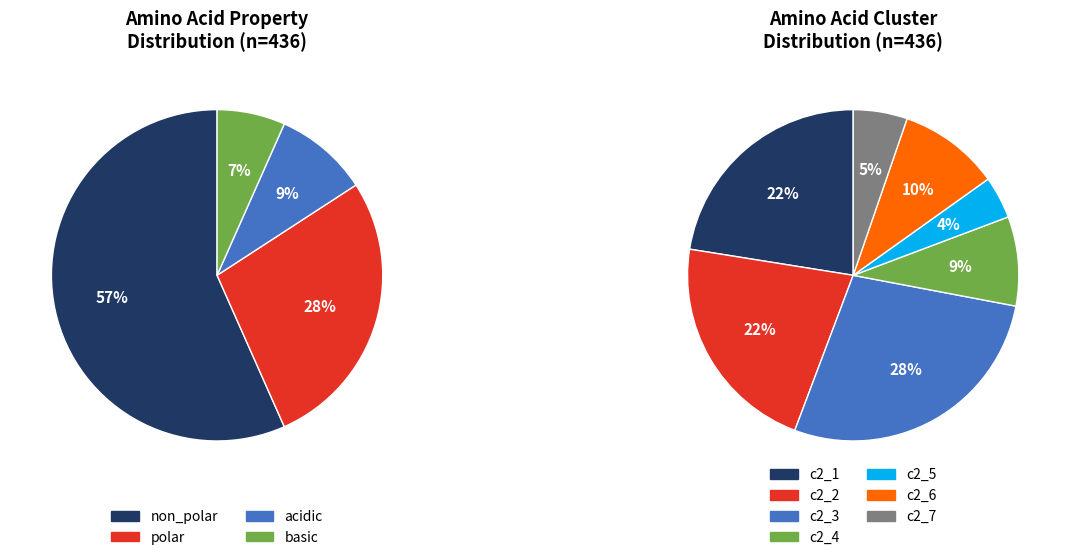

Between non_polar and basic, which is larger?

non_polar